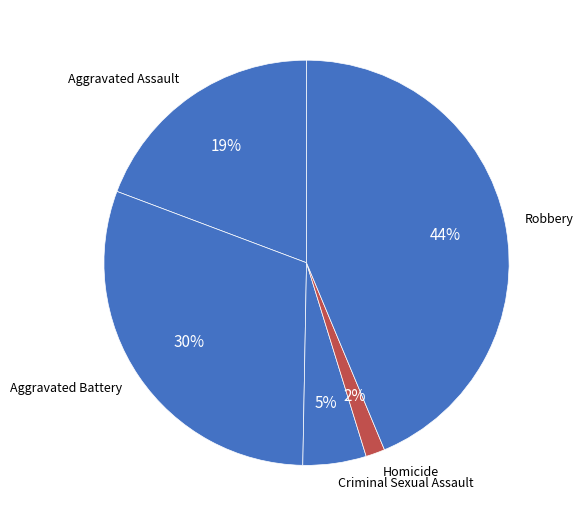

The Homicide slice represents 2% of the pie. True or false?

True